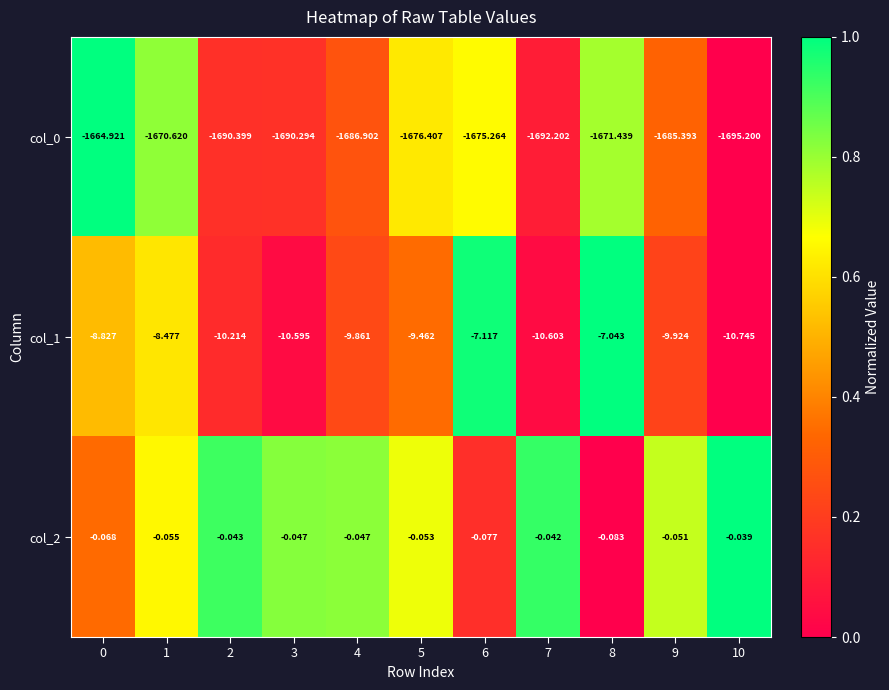

Is the value of col_1 at 5 greater than the value of col_0 at 7?

Yes